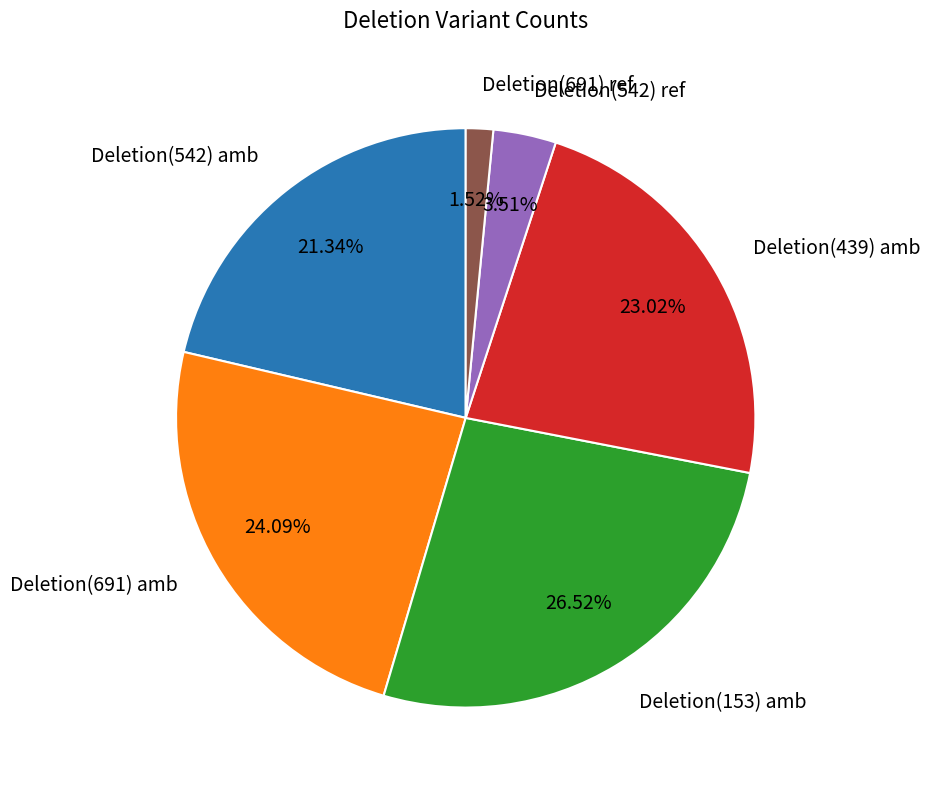

Does Deletion(439) amb represent more than half of the total?

No